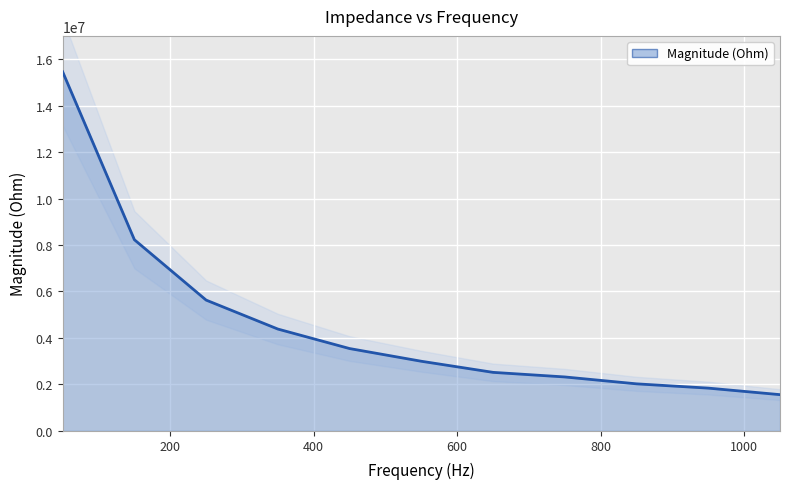

True or false: there are more than 0 points higher than both neighbors.

False